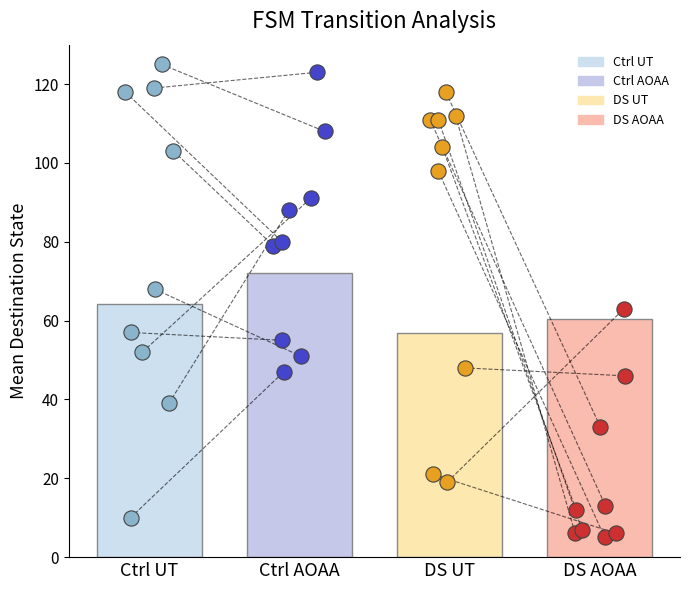

Which series reaches the minimum Y coordinate?

DS AOAA dots